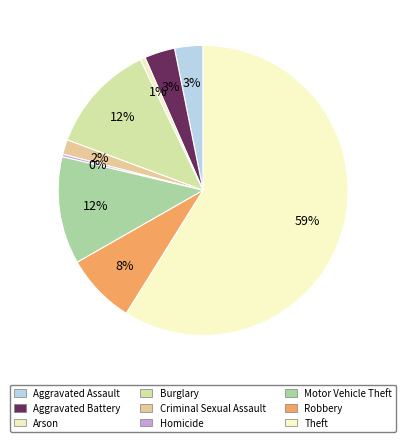

How many segments does this pie chart have?

9